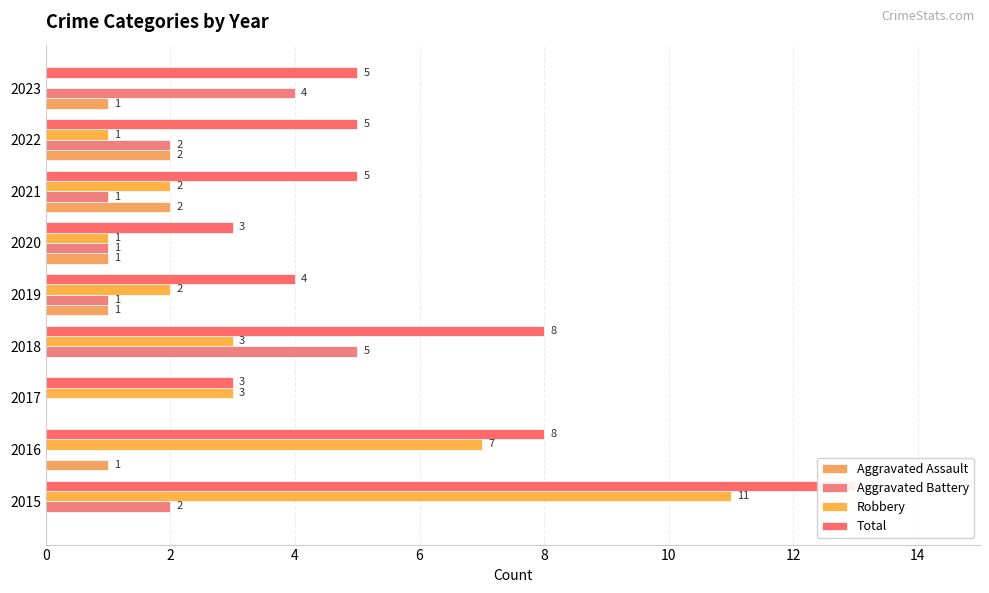

At 14, list the series in order from smallest to largest.

Robbery, Aggravated Assault, Aggravated Battery, Total